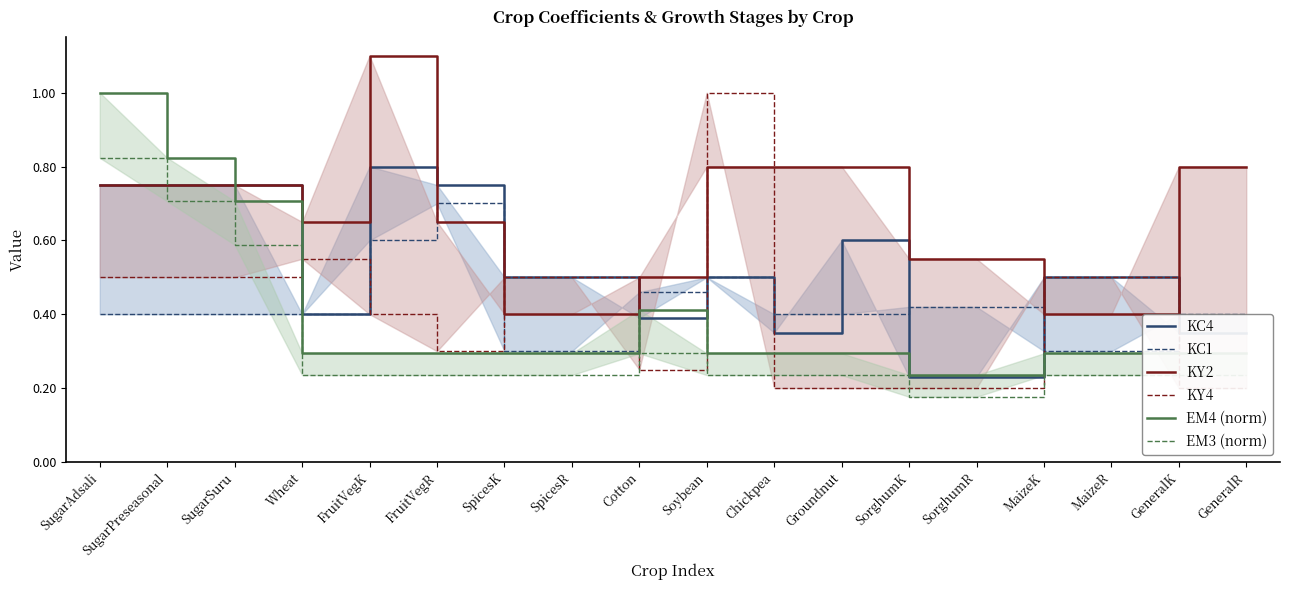

What position from the left is SpicesK?

7